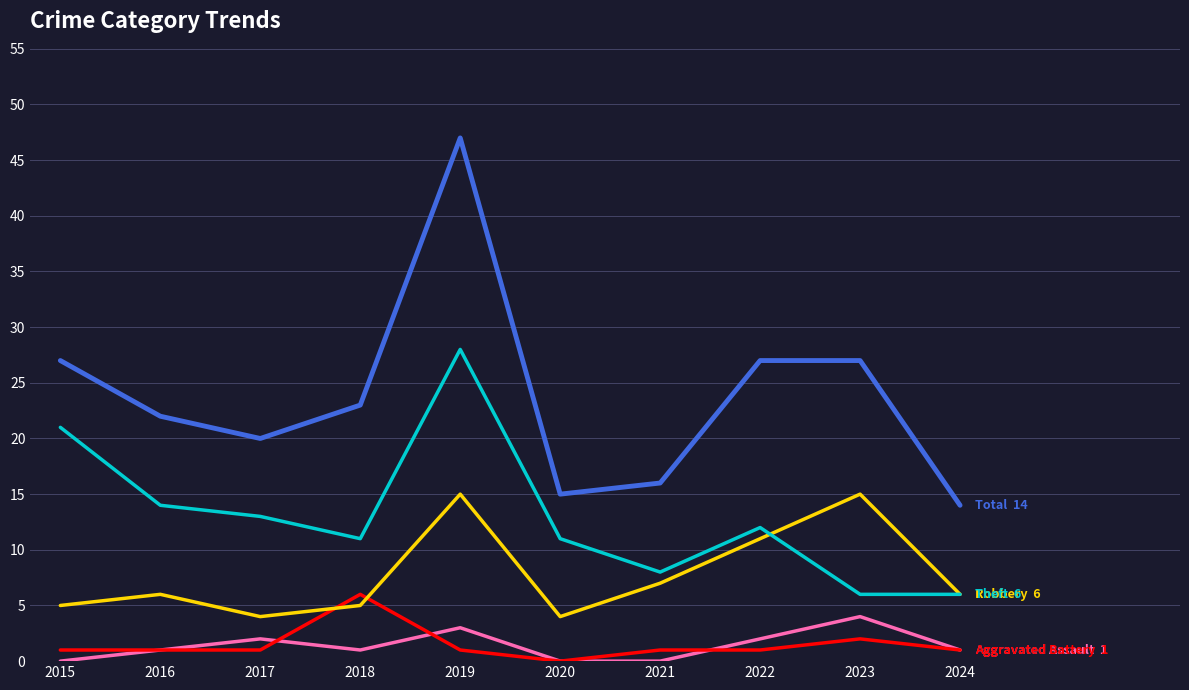

At which category is the sum across all series the highest?

2019